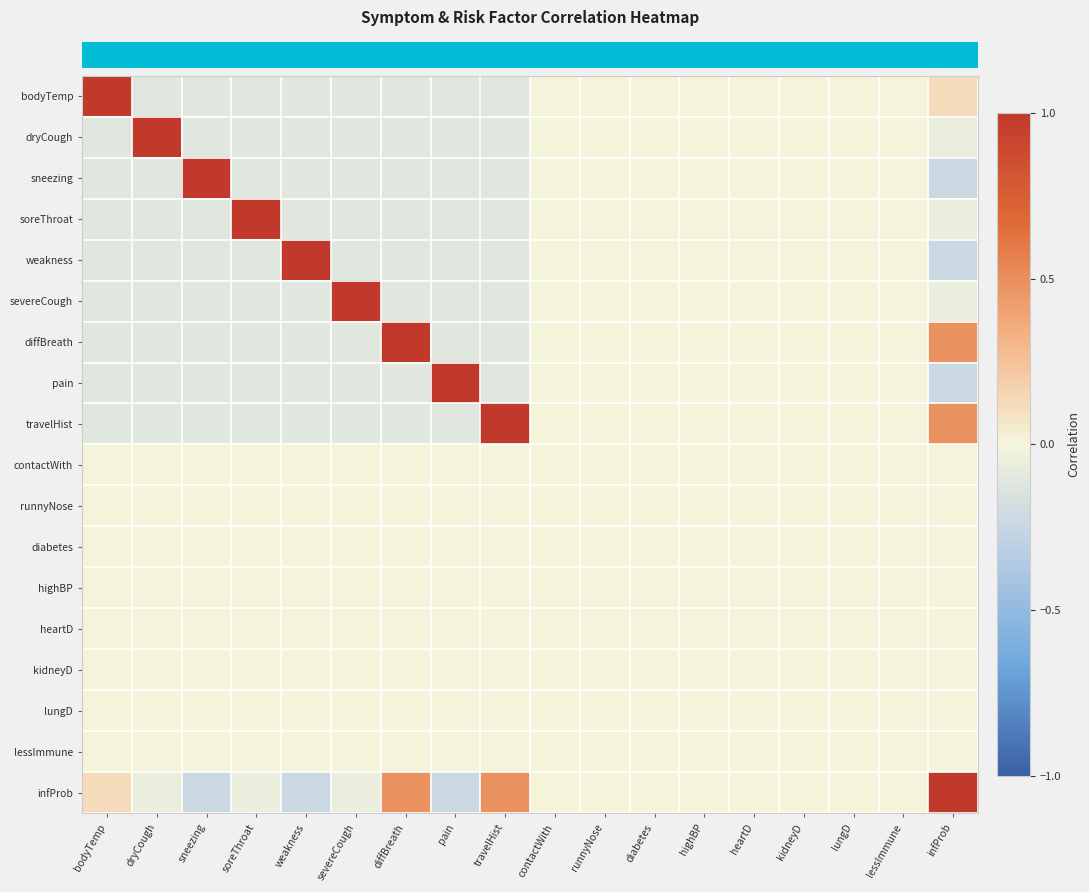

Reading left to right, transcribe all the data shown in this chart.

row_0: bodyTemp=1.0	dryCough=-0.1	sneezing=-0.1	soreThroat=-0.1	weakness=-0.1	severeCough=-0.1	diffBreath=-0.1	pain=-0.1	travelHist=-0.1	contactWith=0.0	runnyNose=0.0	diabetes=0.0	highBP=0.0	heartD=0.0	kidneyD=0.0	lungD=0.0	lessImmune=0.0	infProb=0.1
row_1: bodyTemp=-0.1	dryCough=1.0	sneezing=-0.1	soreThroat=-0.1	weakness=-0.1	severeCough=-0.1	diffBreath=-0.1	pain=-0.1	travelHist=-0.1	contactWith=0.0	runnyNose=0.0	diabetes=0.0	highBP=0.0	heartD=0.0	kidneyD=0.0	lungD=0.0	lessImmune=0.0	infProb=-0.1
row_2: bodyTemp=-0.1	dryCough=-0.1	sneezing=1.0	soreThroat=-0.1	weakness=-0.1	severeCough=-0.1	diffBreath=-0.1	pain=-0.1	travelHist=-0.1	contactWith=0.0	runnyNose=0.0	diabetes=0.0	highBP=0.0	heartD=0.0	kidneyD=0.0	lungD=0.0	lessImmune=0.0	infProb=-0.2
row_3: bodyTemp=-0.1	dryCough=-0.1	sneezing=-0.1	soreThroat=1.0	weakness=-0.1	severeCough=-0.1	diffBreath=-0.1	pain=-0.1	travelHist=-0.1	contactWith=0.0	runnyNose=0.0	diabetes=0.0	highBP=0.0	heartD=0.0	kidneyD=0.0	lungD=0.0	lessImmune=0.0	infProb=-0.1
row_4: bodyTemp=-0.1	dryCough=-0.1	sneezing=-0.1	soreThroat=-0.1	weakness=1.0	severeCough=-0.1	diffBreath=-0.1	pain=-0.1	travelHist=-0.1	contactWith=0.0	runnyNose=0.0	diabetes=0.0	highBP=0.0	heartD=0.0	kidneyD=0.0	lungD=0.0	lessImmune=0.0	infProb=-0.2
row_5: bodyTemp=-0.1	dryCough=-0.1	sneezing=-0.1	soreThroat=-0.1	weakness=-0.1	severeCough=1.0	diffBreath=-0.1	pain=-0.1	travelHist=-0.1	contactWith=0.0	runnyNose=0.0	diabetes=0.0	highBP=0.0	heartD=0.0	kidneyD=0.0	lungD=0.0	lessImmune=0.0	infProb=-0.1
row_6: bodyTemp=-0.1	dryCough=-0.1	sneezing=-0.1	soreThroat=-0.1	weakness=-0.1	severeCough=-0.1	diffBreath=1.0	pain=-0.1	travelHist=-0.1	contactWith=0.0	runnyNose=0.0	diabetes=0.0	highBP=0.0	heartD=0.0	kidneyD=0.0	lungD=0.0	lessImmune=0.0	infProb=0.5
row_7: bodyTemp=-0.1	dryCough=-0.1	sneezing=-0.1	soreThroat=-0.1	weakness=-0.1	severeCough=-0.1	diffBreath=-0.1	pain=1.0	travelHist=-0.1	contactWith=0.0	runnyNose=0.0	diabetes=0.0	highBP=0.0	heartD=0.0	kidneyD=0.0	lungD=0.0	lessImmune=0.0	infProb=-0.2
row_8: bodyTemp=-0.1	dryCough=-0.1	sneezing=-0.1	soreThroat=-0.1	weakness=-0.1	severeCough=-0.1	diffBreath=-0.1	pain=-0.1	travelHist=1.0	contactWith=0.0	runnyNose=0.0	diabetes=0.0	highBP=0.0	heartD=0.0	kidneyD=0.0	lungD=0.0	lessImmune=0.0	infProb=0.5
row_9: bodyTemp=0.0	dryCough=0.0	sneezing=0.0	soreThroat=0.0	weakness=0.0	severeCough=0.0	diffBreath=0.0	pain=0.0	travelHist=0.0	contactWith=0.0	runnyNose=0.0	diabetes=0.0	highBP=0.0	heartD=0.0	kidneyD=0.0	lungD=0.0	lessImmune=0.0	infProb=0.0
row_10: bodyTemp=0.0	dryCough=0.0	sneezing=0.0	soreThroat=0.0	weakness=0.0	severeCough=0.0	diffBreath=0.0	pain=0.0	travelHist=0.0	contactWith=0.0	runnyNose=0.0	diabetes=0.0	highBP=0.0	heartD=0.0	kidneyD=0.0	lungD=0.0	lessImmune=0.0	infProb=0.0
row_11: bodyTemp=0.0	dryCough=0.0	sneezing=0.0	soreThroat=0.0	weakness=0.0	severeCough=0.0	diffBreath=0.0	pain=0.0	travelHist=0.0	contactWith=0.0	runnyNose=0.0	diabetes=0.0	highBP=0.0	heartD=0.0	kidneyD=0.0	lungD=0.0	lessImmune=0.0	infProb=0.0
row_12: bodyTemp=0.0	dryCough=0.0	sneezing=0.0	soreThroat=0.0	weakness=0.0	severeCough=0.0	diffBreath=0.0	pain=0.0	travelHist=0.0	contactWith=0.0	runnyNose=0.0	diabetes=0.0	highBP=0.0	heartD=0.0	kidneyD=0.0	lungD=0.0	lessImmune=0.0	infProb=0.0
row_13: bodyTemp=0.0	dryCough=0.0	sneezing=0.0	soreThroat=0.0	weakness=0.0	severeCough=0.0	diffBreath=0.0	pain=0.0	travelHist=0.0	contactWith=0.0	runnyNose=0.0	diabetes=0.0	highBP=0.0	heartD=0.0	kidneyD=0.0	lungD=0.0	lessImmune=0.0	infProb=0.0
row_14: bodyTemp=0.0	dryCough=0.0	sneezing=0.0	soreThroat=0.0	weakness=0.0	severeCough=0.0	diffBreath=0.0	pain=0.0	travelHist=0.0	contactWith=0.0	runnyNose=0.0	diabetes=0.0	highBP=0.0	heartD=0.0	kidneyD=0.0	lungD=0.0	lessImmune=0.0	infProb=0.0
row_15: bodyTemp=0.0	dryCough=0.0	sneezing=0.0	soreThroat=0.0	weakness=0.0	severeCough=0.0	diffBreath=0.0	pain=0.0	travelHist=0.0	contactWith=0.0	runnyNose=0.0	diabetes=0.0	highBP=0.0	heartD=0.0	kidneyD=0.0	lungD=0.0	lessImmune=0.0	infProb=0.0
row_16: bodyTemp=0.0	dryCough=0.0	sneezing=0.0	soreThroat=0.0	weakness=0.0	severeCough=0.0	diffBreath=0.0	pain=0.0	travelHist=0.0	contactWith=0.0	runnyNose=0.0	diabetes=0.0	highBP=0.0	heartD=0.0	kidneyD=0.0	lungD=0.0	lessImmune=0.0	infProb=0.0
row_17: bodyTemp=0.1	dryCough=-0.1	sneezing=-0.2	soreThroat=-0.1	weakness=-0.2	severeCough=-0.1	diffBreath=0.5	pain=-0.2	travelHist=0.5	contactWith=0.0	runnyNose=0.0	diabetes=0.0	highBP=0.0	heartD=0.0	kidneyD=0.0	lungD=0.0	lessImmune=0.0	infProb=1.0